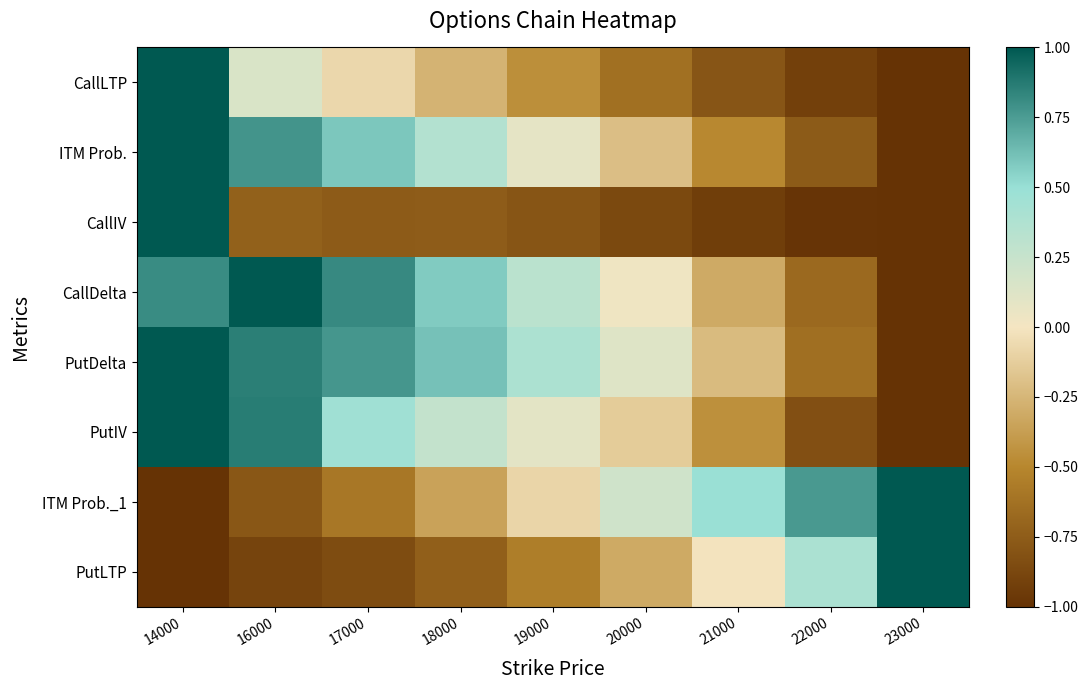

What is the total value across all series at 18000?

-0.3